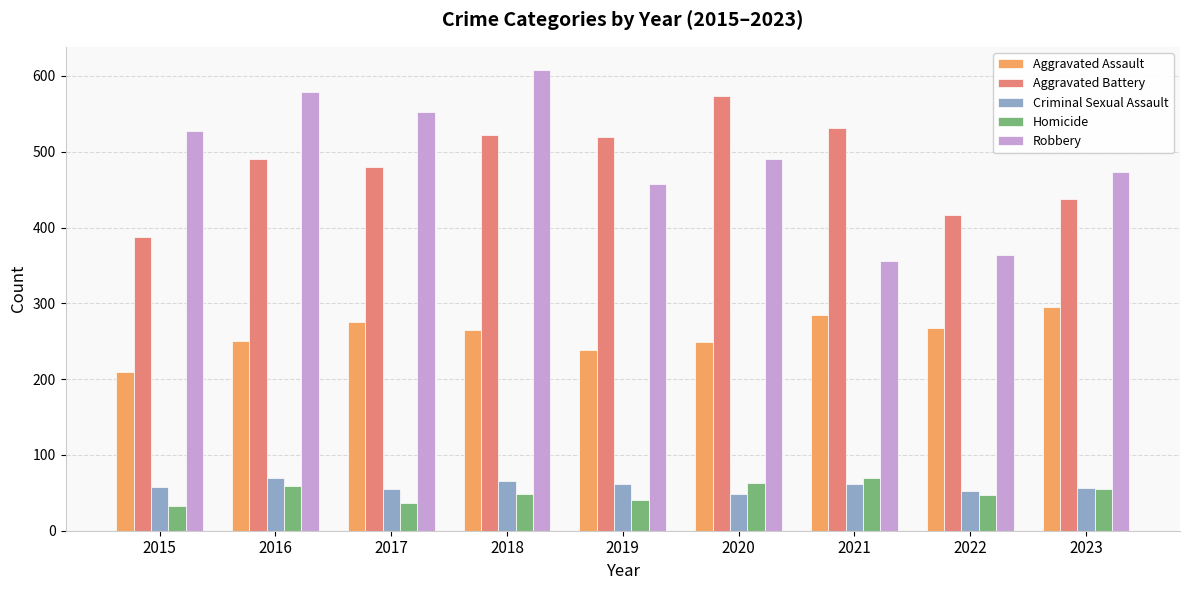

True or false: Robbery has a value of 266 at 2015.

False